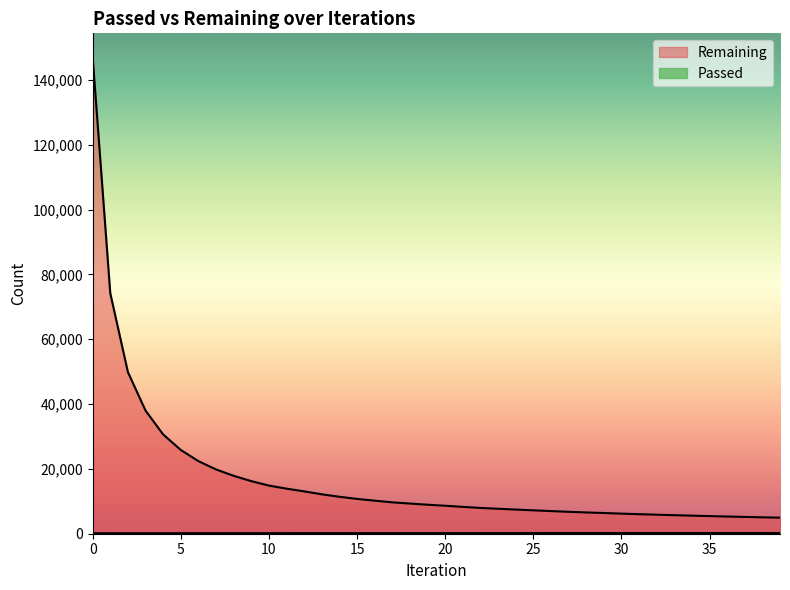

Reading left to right, what are all the values shown in this chart?

Remaining: 0=146986	1=74162	2=49856	3=37982	4=30612	5=25831	6=22390	7=19832	8=17859	9=16218	10=14849	11=13904	12=13060	13=12157	14=11397	15=10737	16=10194	17=9683	18=9308	19=8945	20=8635	21=8276	22=7960	23=7701	24=7448	25=7213	26=6985	27=6766	28=6564	29=6386	30=6197	31=6023	32=5869	33=5713	34=5573	35=5434	36=5305	37=5178	38=5060	39=4953
Passed: 0=147	1=148	2=150	3=152	4=153	5=155	6=157	7=159	8=162	9=163	10=165	11=168	12=172	13=172	14=173	15=174	16=176	17=177	18=180	19=182	20=185	21=186	22=187	23=189	24=190	25=192	26=193	27=194	28=196	29=197	30=198	31=199	32=200	33=201	34=202	35=202	36=203	37=204	38=205	39=206